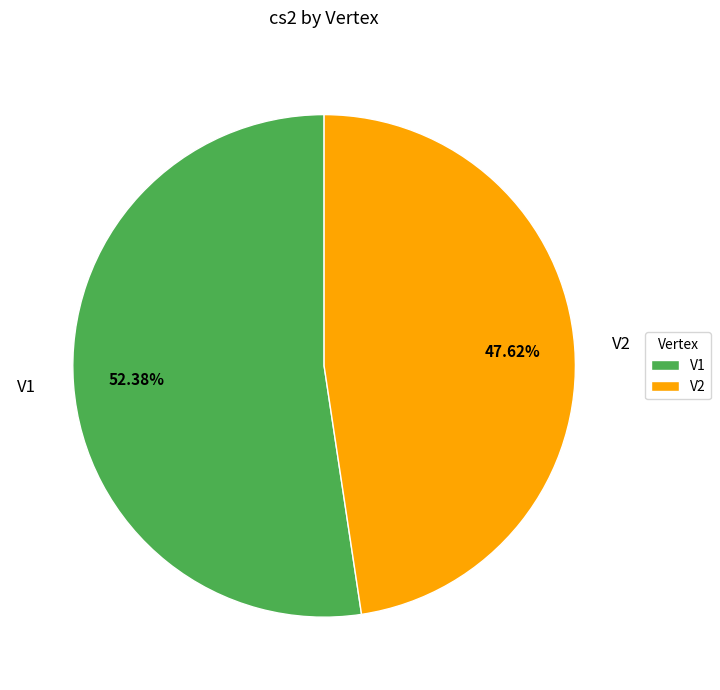

To the nearest percent, what is the difference between the V1 and V2 slice percentages?

5%